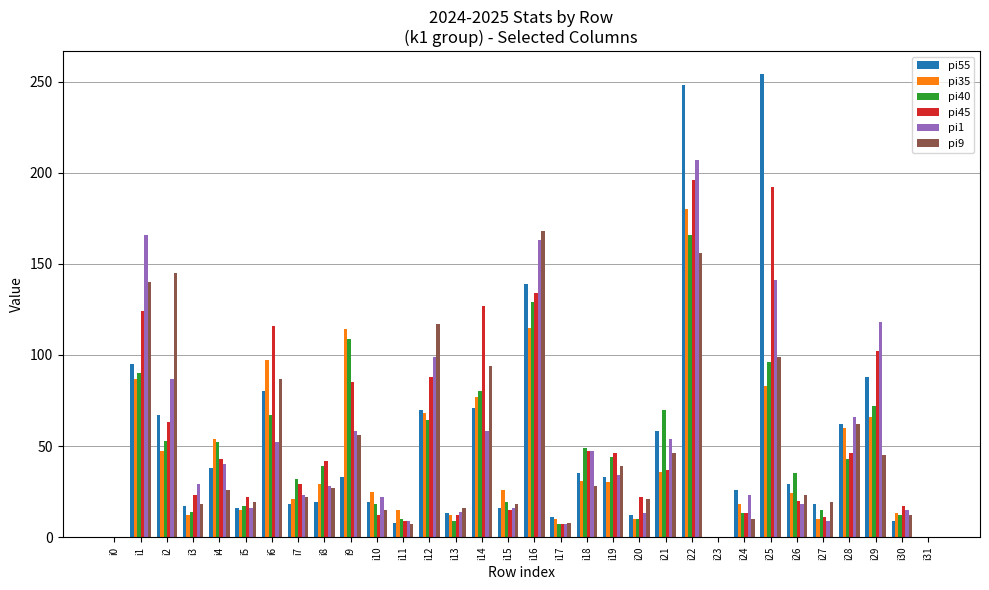

The value of pi35 at i29 is 66. True or false?

True